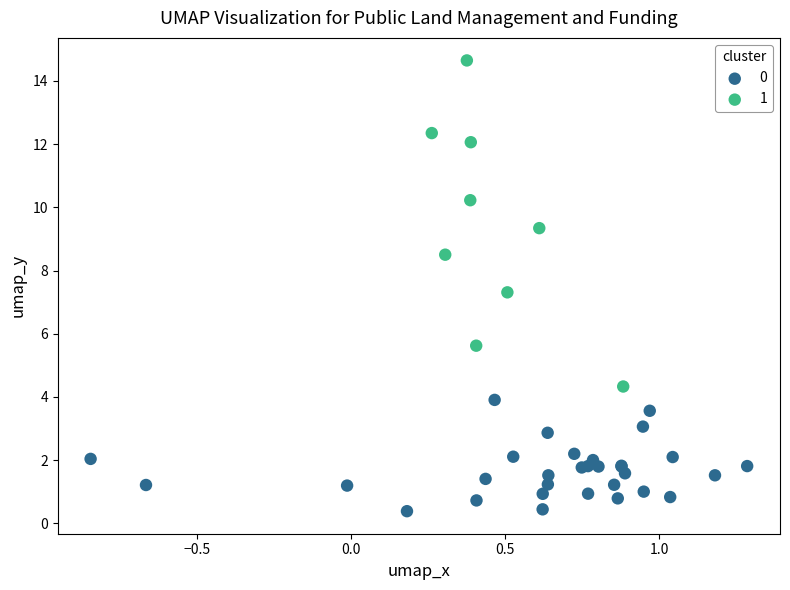

What are all the series names shown in the legend?

0, 1